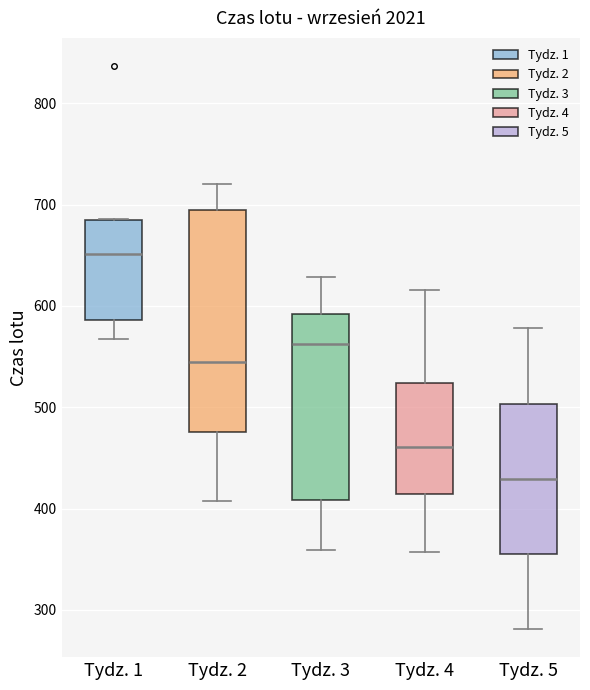

Which box is the tallest, from its lower edge to its upper edge?

Tydz. 2